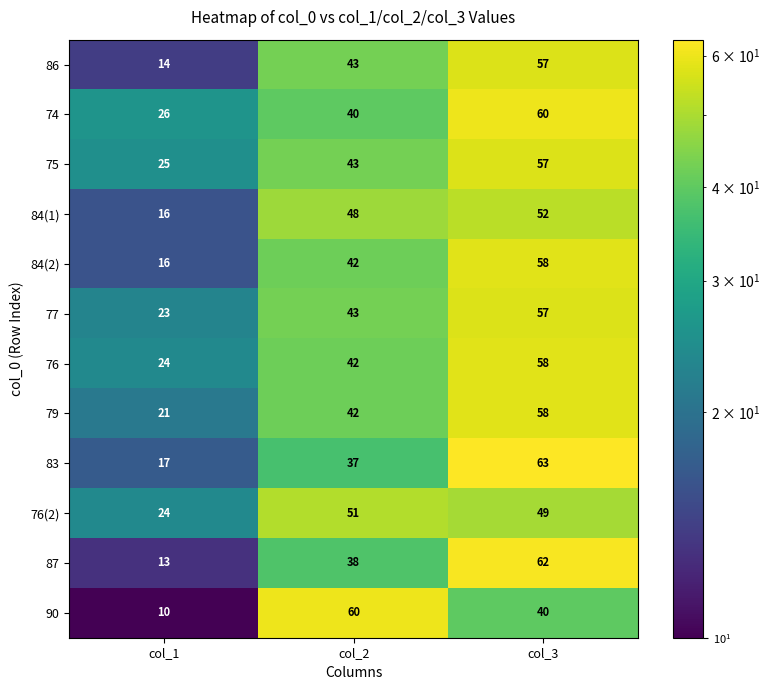

How many data points in 86 are less than 43?

1